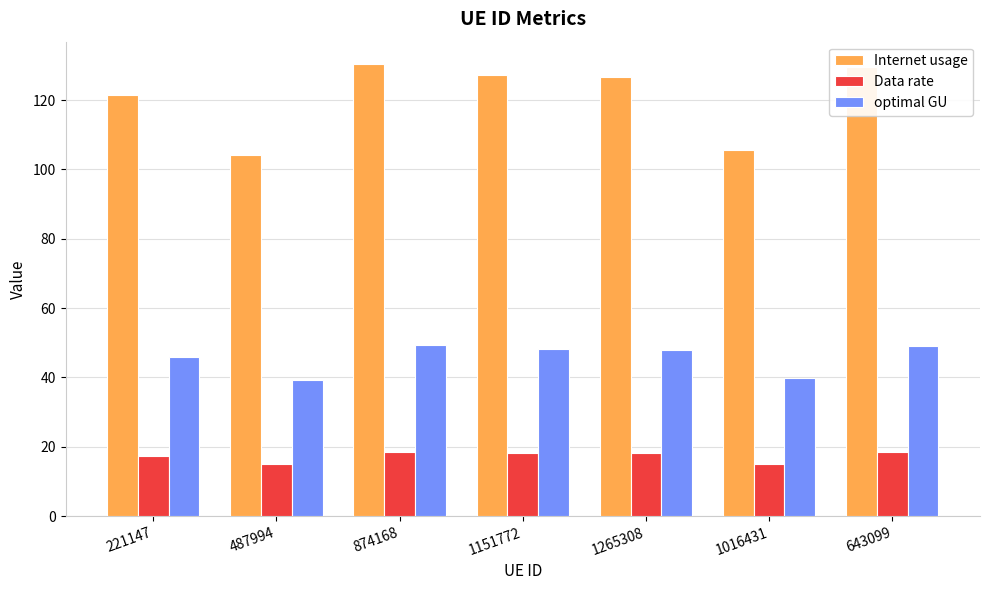

The optimal GU series shows 48.1 at 1151772. True or false?

True